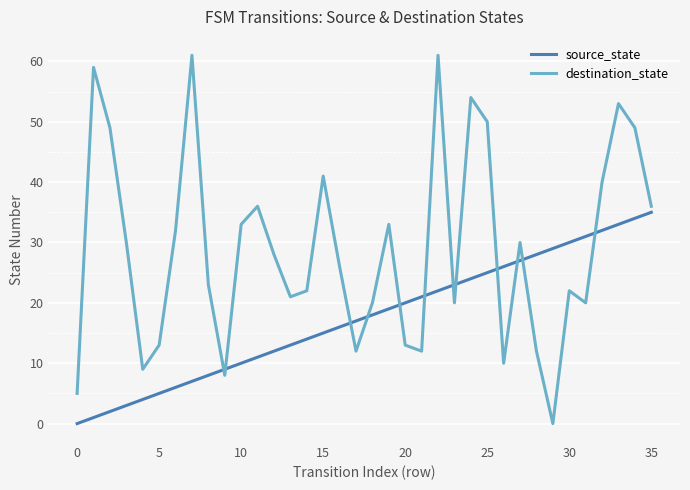

Reading left to right, list all the values displayed in this chart.

source_state: 0	1	2	3	4	5	6	7	8	9	10	11	12	13	14	15	16	17	18	19	20	21	22	23	24	25	26	27	28	29	30	31	32	33	34	35
destination_state: 5	59	49	30	9	13	32	61	23	8	33	36	28	21	22	41	26	12	20	33	13	12	61	20	54	50	10	30	12	0	22	20	40	53	49	36